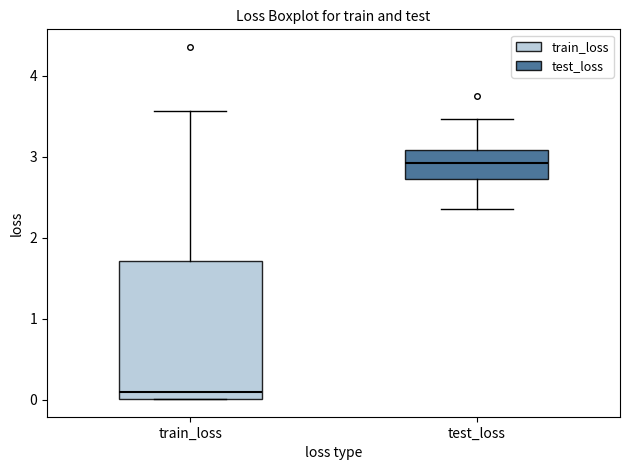

Where does the median line of the box for train_loss sit on the y-axis? The values are not printed on the chart, so give them approximately, as read against the axis.

0.1